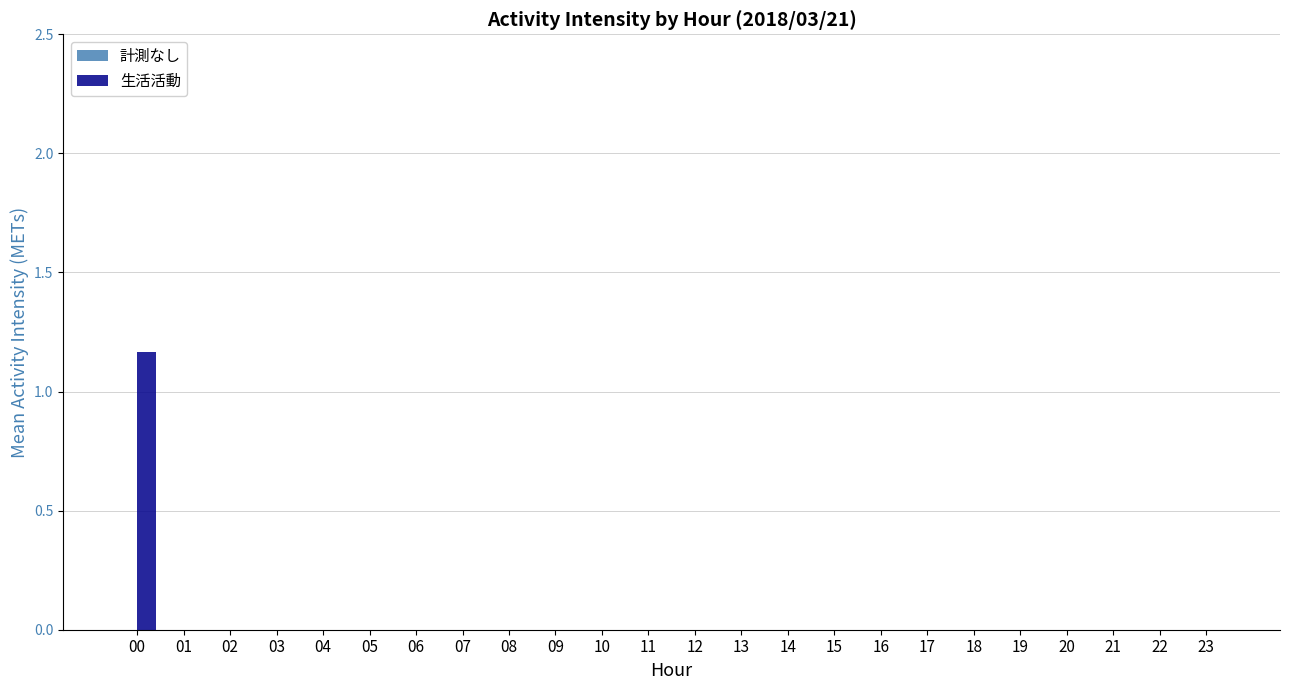

The value at 20 is 0.0. True or false?

True